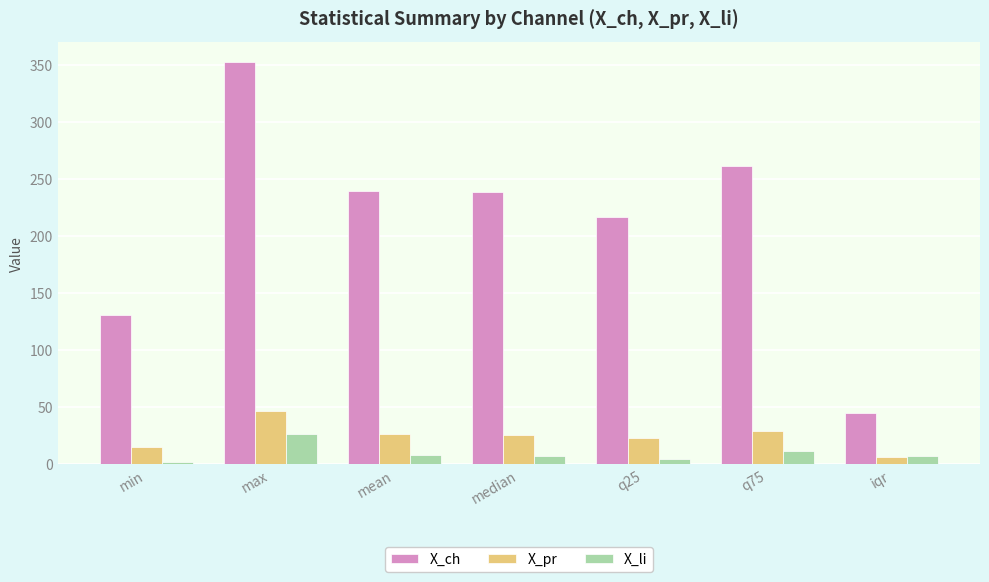

How many bars are there in each group?

3